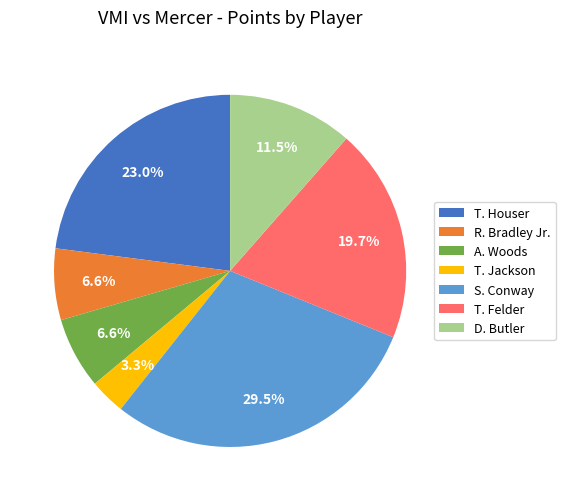

Does D. Butler represent more than half of the total?

No